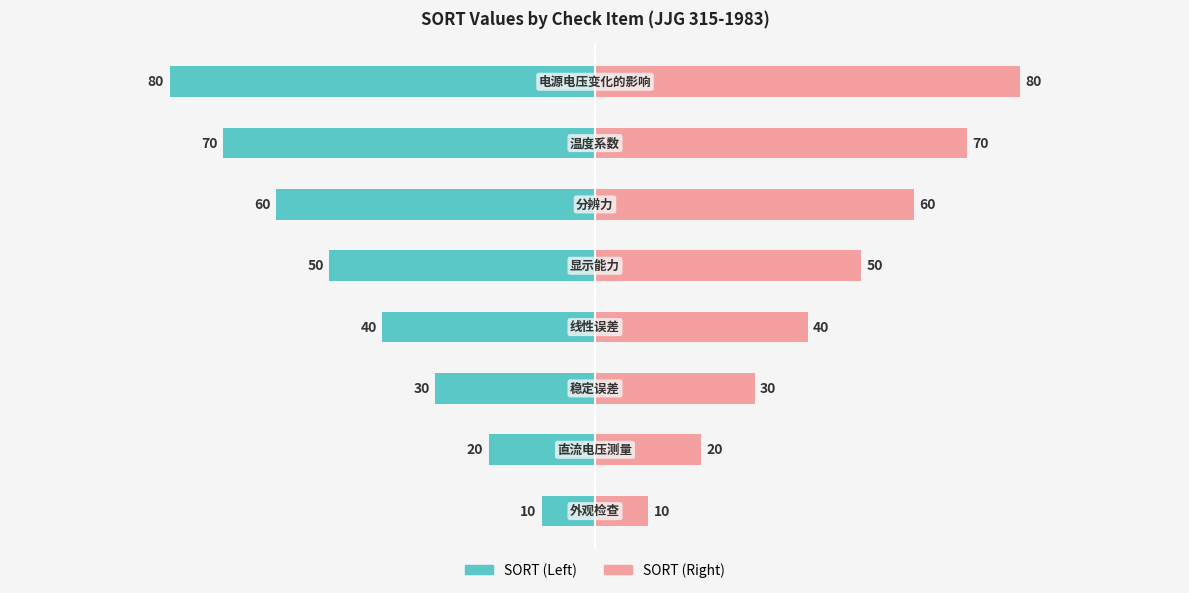

Which series changed the most between 0 and 3?

SORT (Left)